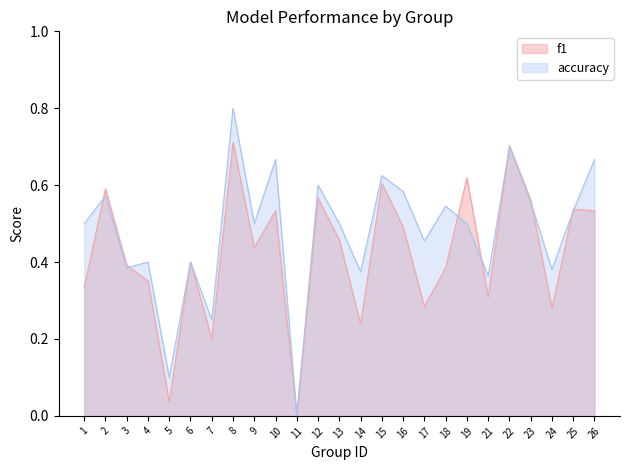

Between 18 and 12, which is larger?

12